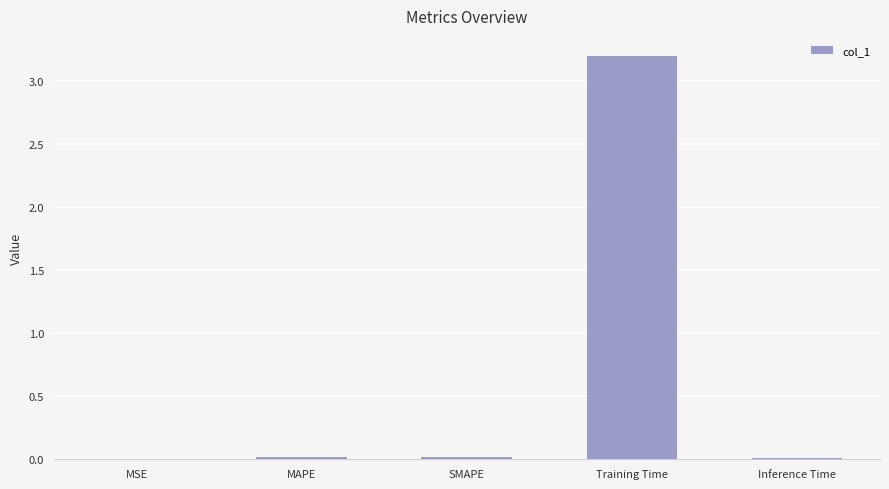

Which has a higher value, Training Time or SMAPE?

Training Time